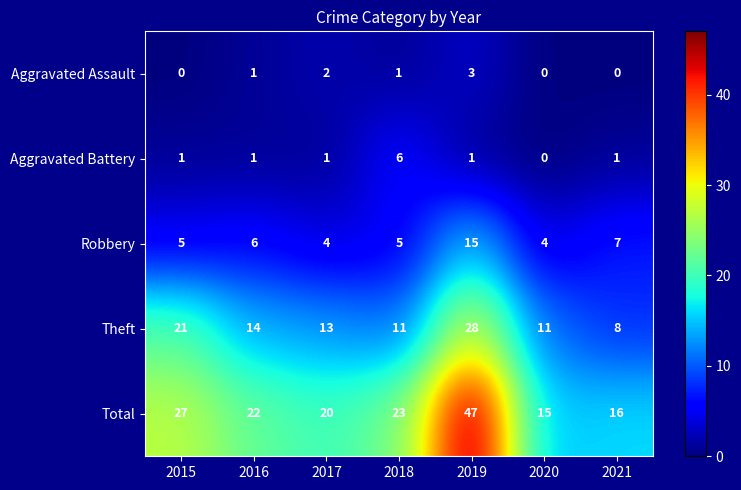

What is the highest value of the Aggravated Assault series?

3